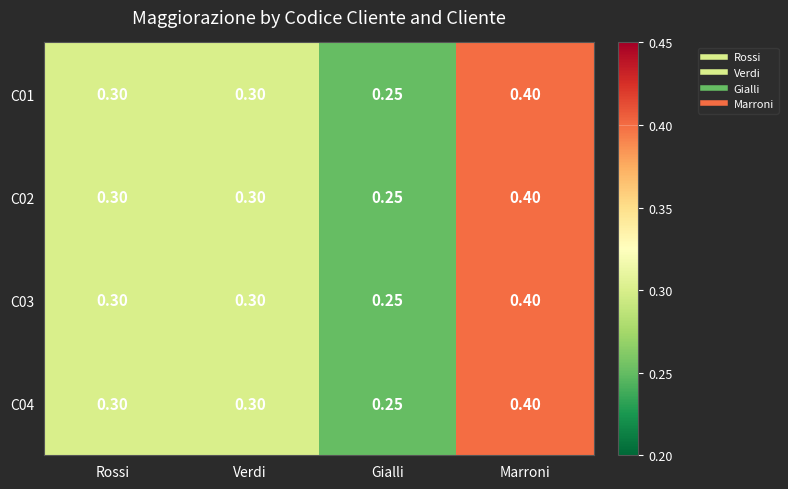

At which category does the chart reach its peak across all series?

Marroni